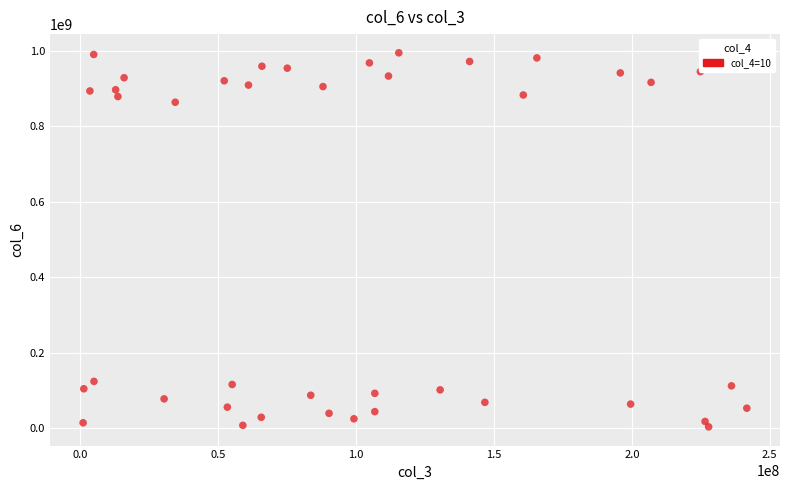

What is the range of X values (max minus min)?

240657608